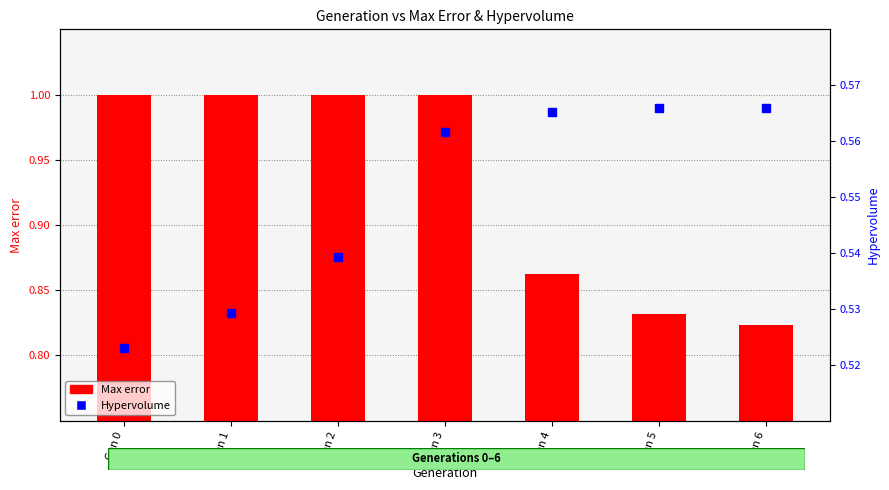

Reading left to right, transcribe all the data shown in this chart.

Max error: 1.0	1.0	1.0	1.0	0.9	0.8	0.8
Hypervolume: 0.5	0.5	0.5	0.6	0.6	0.6	0.6